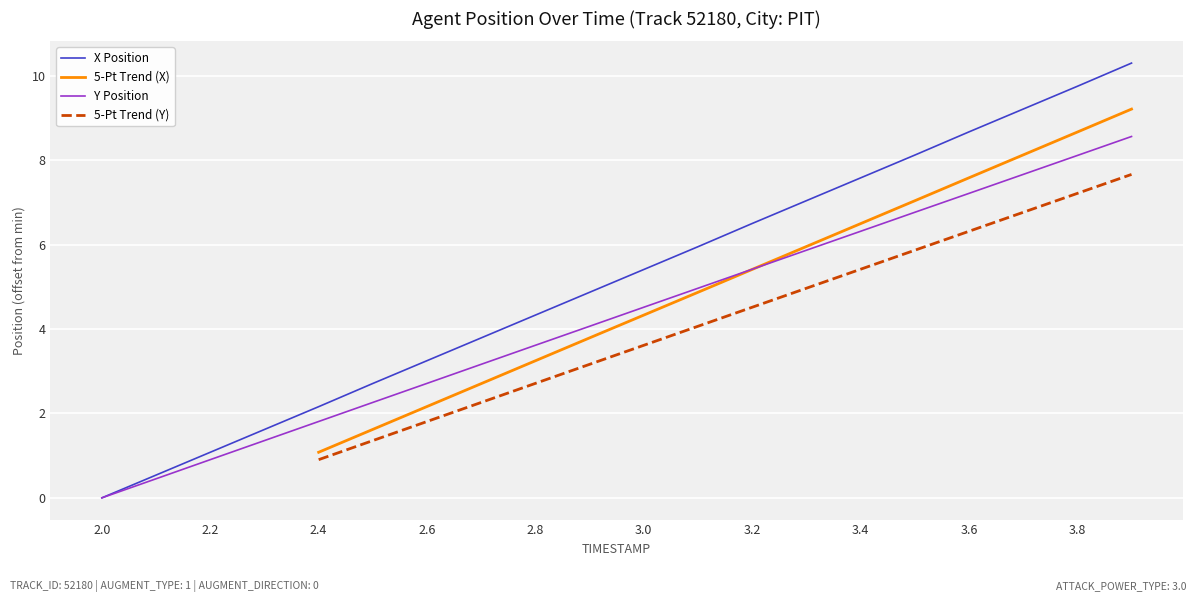

List the labels in order of X value, largest first.

3.9, 3.8, 3.7, 3.6, 3.5, 3.4, 3.3, 3.2, 3.1, 3.0, 2.9, 2.8, 2.7, 2.6, 2.5, 2.4, 2.3, 2.2, 2.1, 2.0